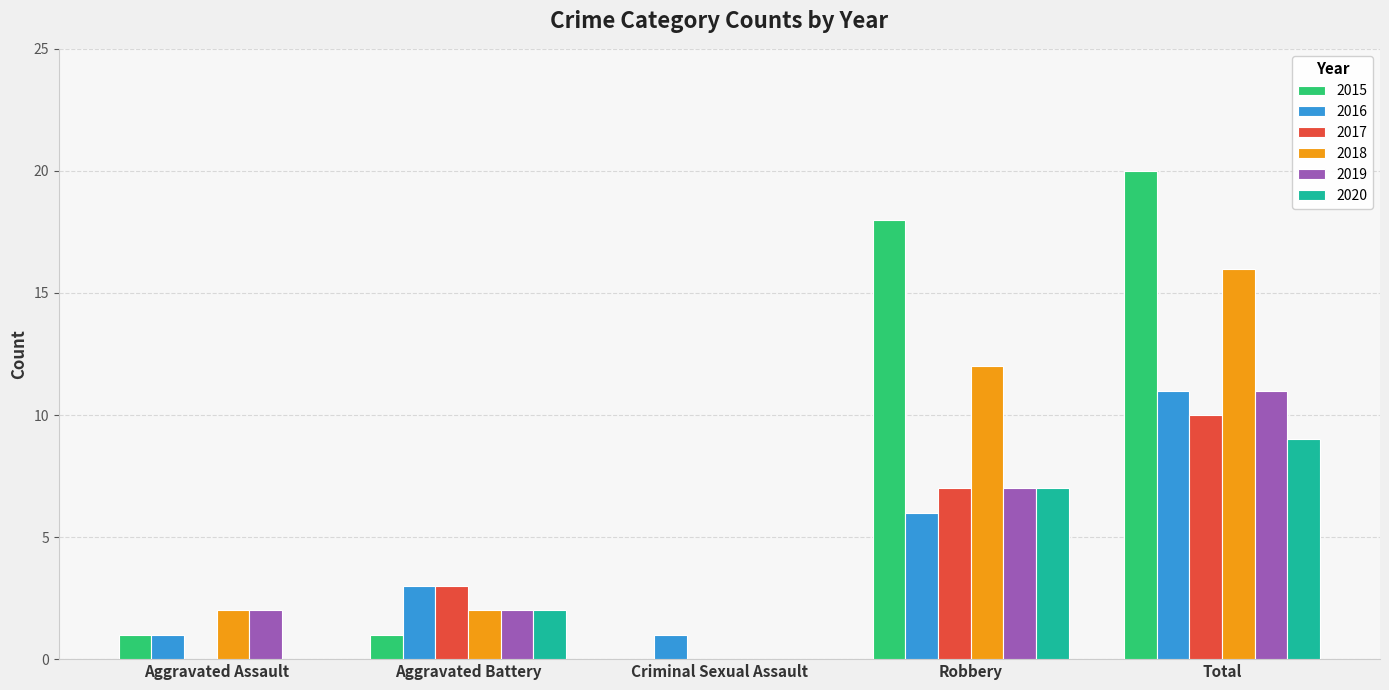

Reading left to right, what are all the values shown in this chart?

2015: Aggravated Assault=1	Aggravated Battery=1	Criminal Sexual Assault=0	Robbery=18	Total=20
2016: Aggravated Assault=1	Aggravated Battery=3	Criminal Sexual Assault=1	Robbery=6	Total=11
2017: Aggravated Assault=0	Aggravated Battery=3	Criminal Sexual Assault=0	Robbery=7	Total=10
2018: Aggravated Assault=2	Aggravated Battery=2	Criminal Sexual Assault=0	Robbery=12	Total=16
2019: Aggravated Assault=2	Aggravated Battery=2	Criminal Sexual Assault=0	Robbery=7	Total=11
2020: Aggravated Assault=0	Aggravated Battery=2	Criminal Sexual Assault=0	Robbery=7	Total=9